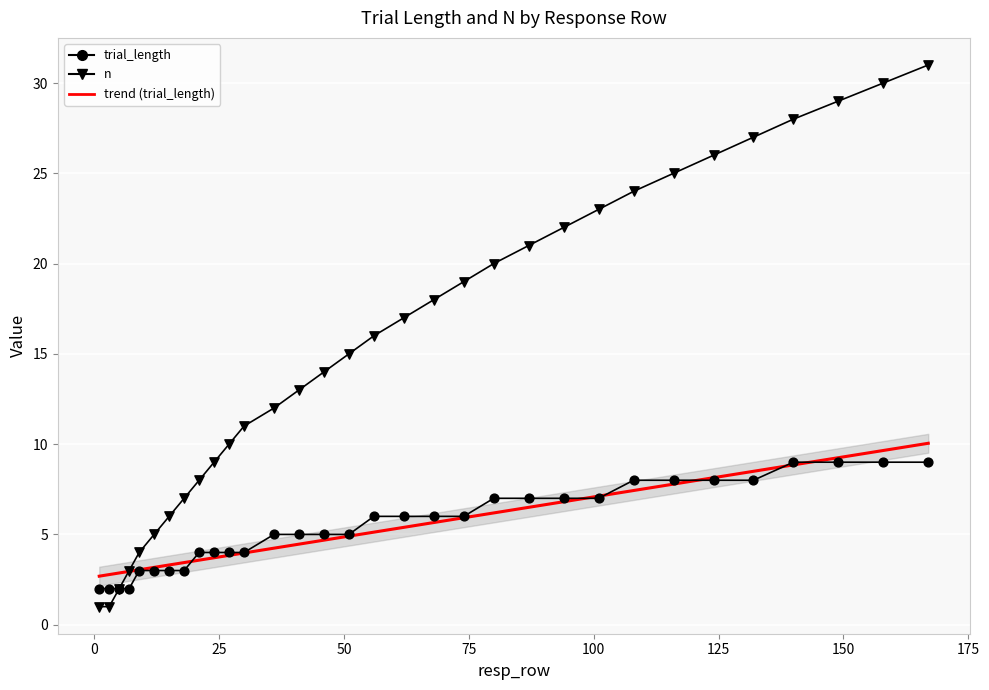

Which series reaches the maximum Y coordinate?

n